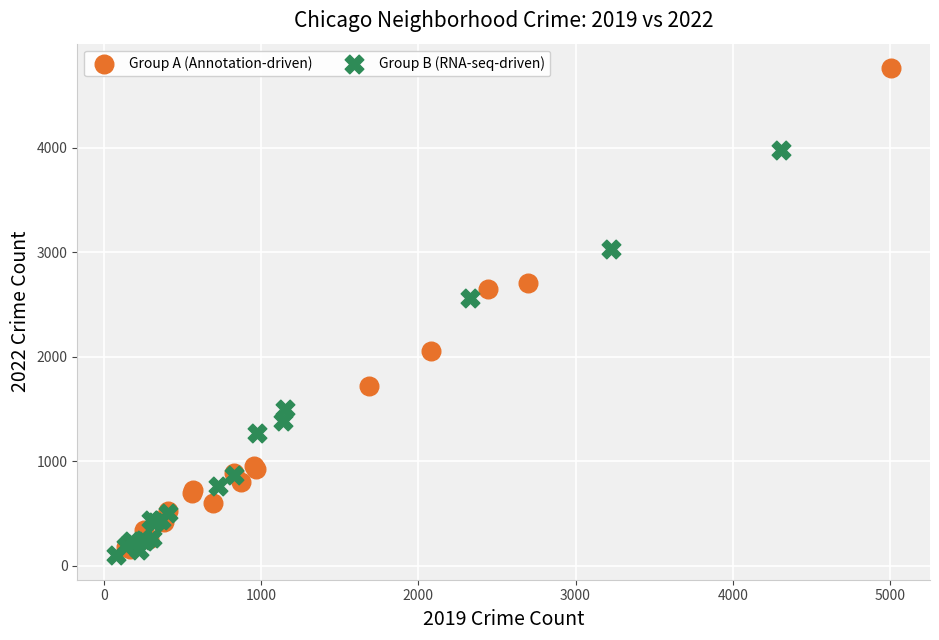

Which series reaches the minimum Y coordinate?

Group B (RNA-seq-driven)